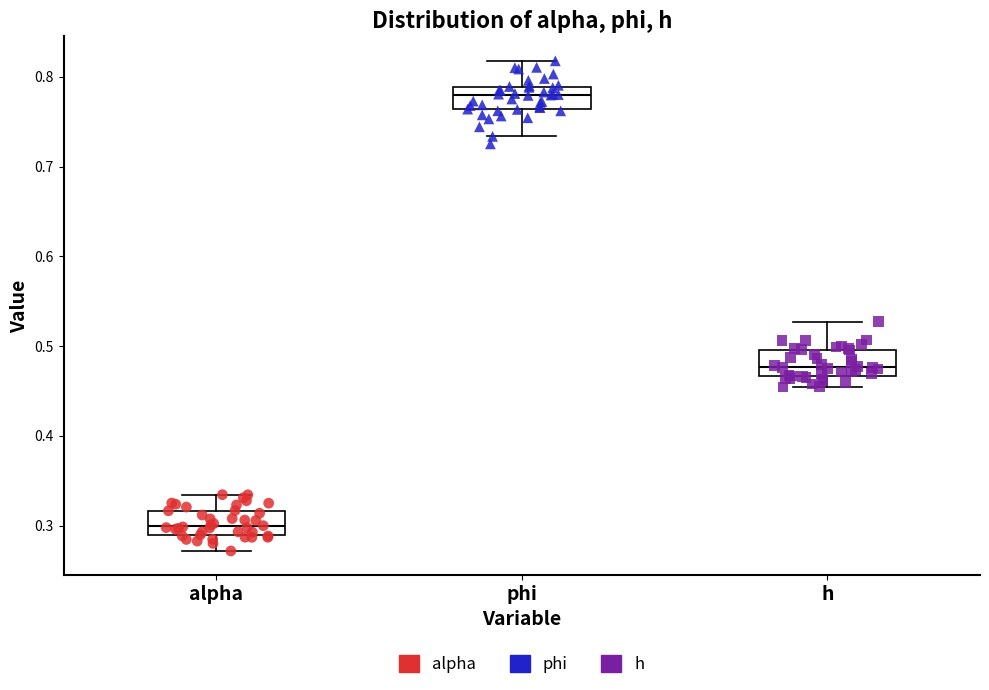

Reading left to right, read every box against the y-axis: the position of its median line, the range the box covers, and the ends of its whiskers. The values are not printed on the chart, so give them approximately, as read against the axis.

alpha: median 0.30, box 0.29 to 0.32, whiskers 0.27 to 0.33
phi: median 0.78, box 0.76 to 0.79, whiskers 0.73 to 0.82
h: median 0.48, box 0.47 to 0.50, whiskers 0.45 to 0.53